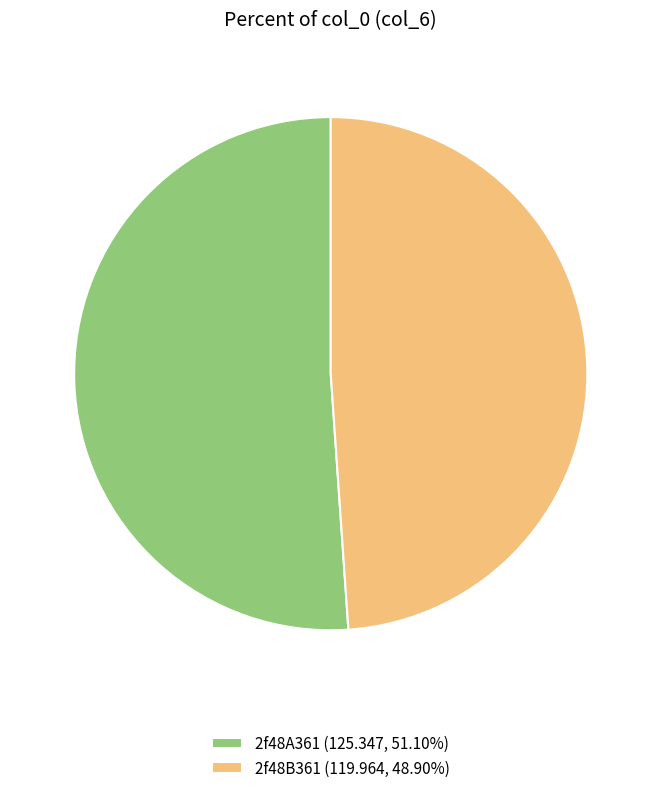

Which has a higher value, 2f48A361 or 2f48B361?

2f48A361